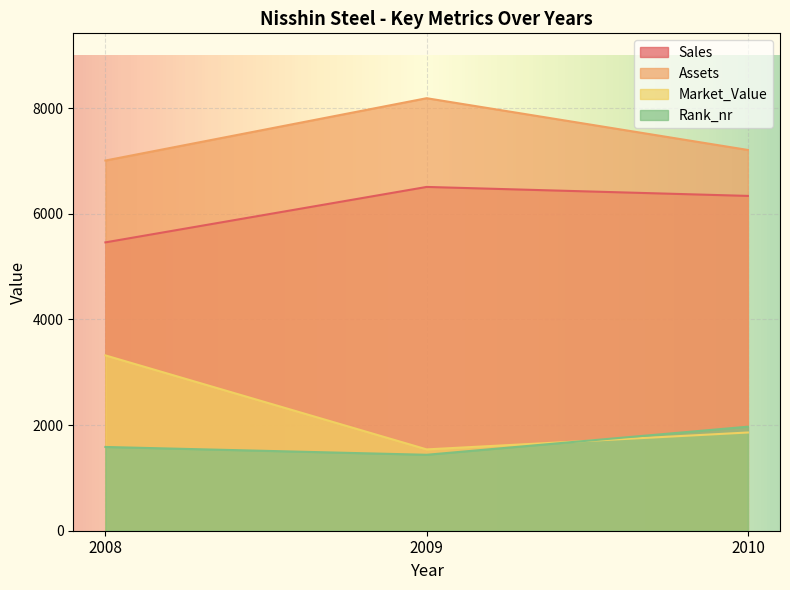

Reading left to right, list all the values displayed in this chart.

Sales: 2008=5460	2009=6510	2010=6340
Assets: 2008=7010	2009=8190	2010=7210
Market_Value: 2008=3320	2009=1540	2010=1860
Rank_nr: 2008=1586	2009=1438	2010=1970